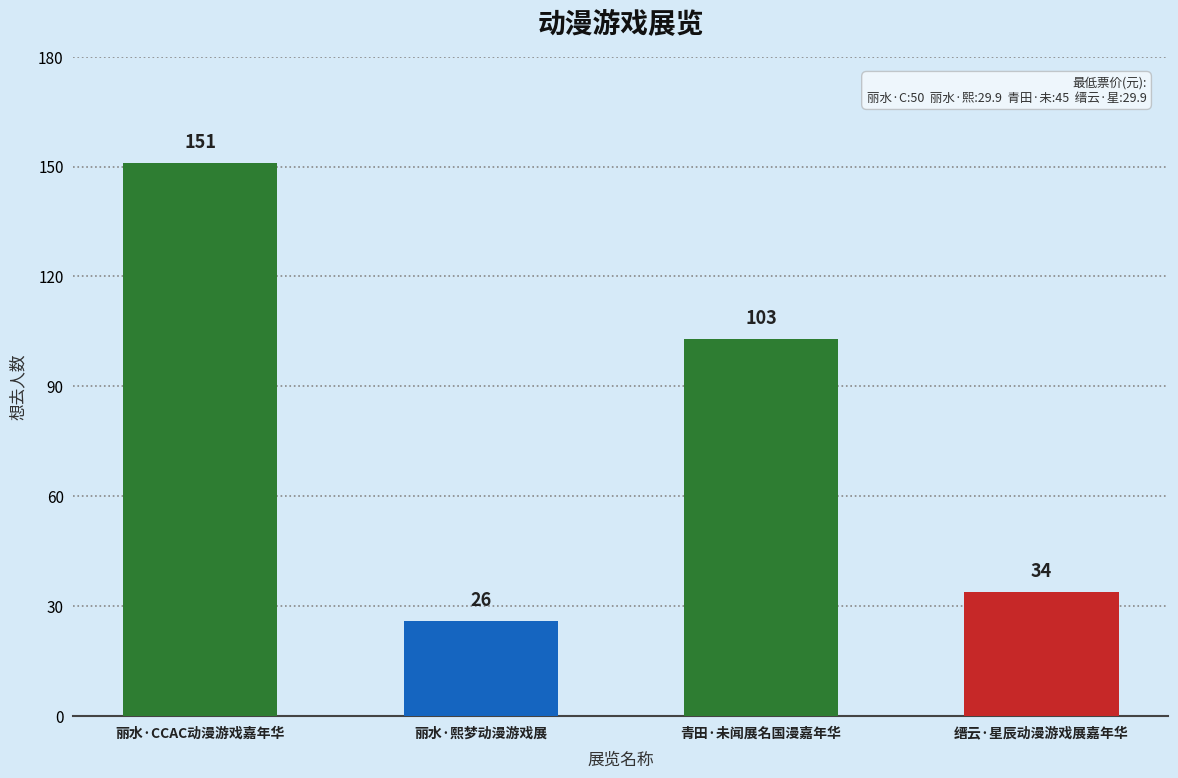

At which category does the chart reach its minimum across all series?

丽水·熙梦动漫游戏展